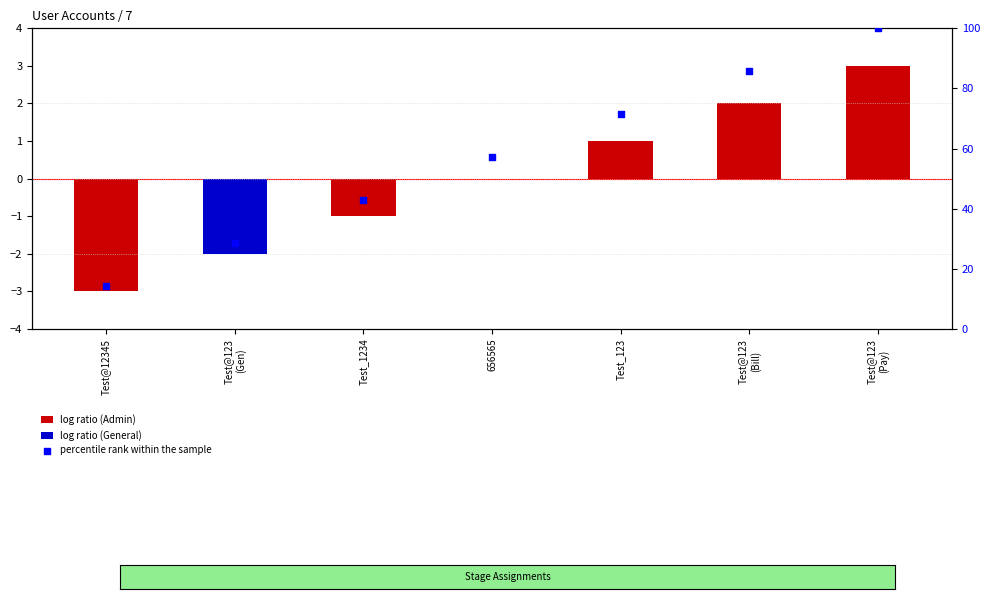

What is the change in value from Test@123
(Bill) to Test@123
(Pay)?

+14.3